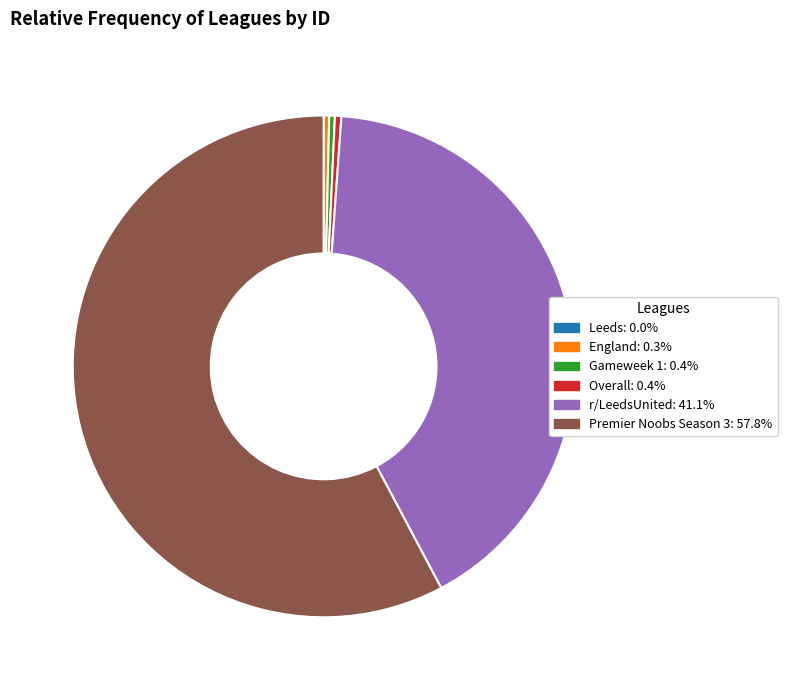

Is there any slice that represents more than half of the pie?

Yes